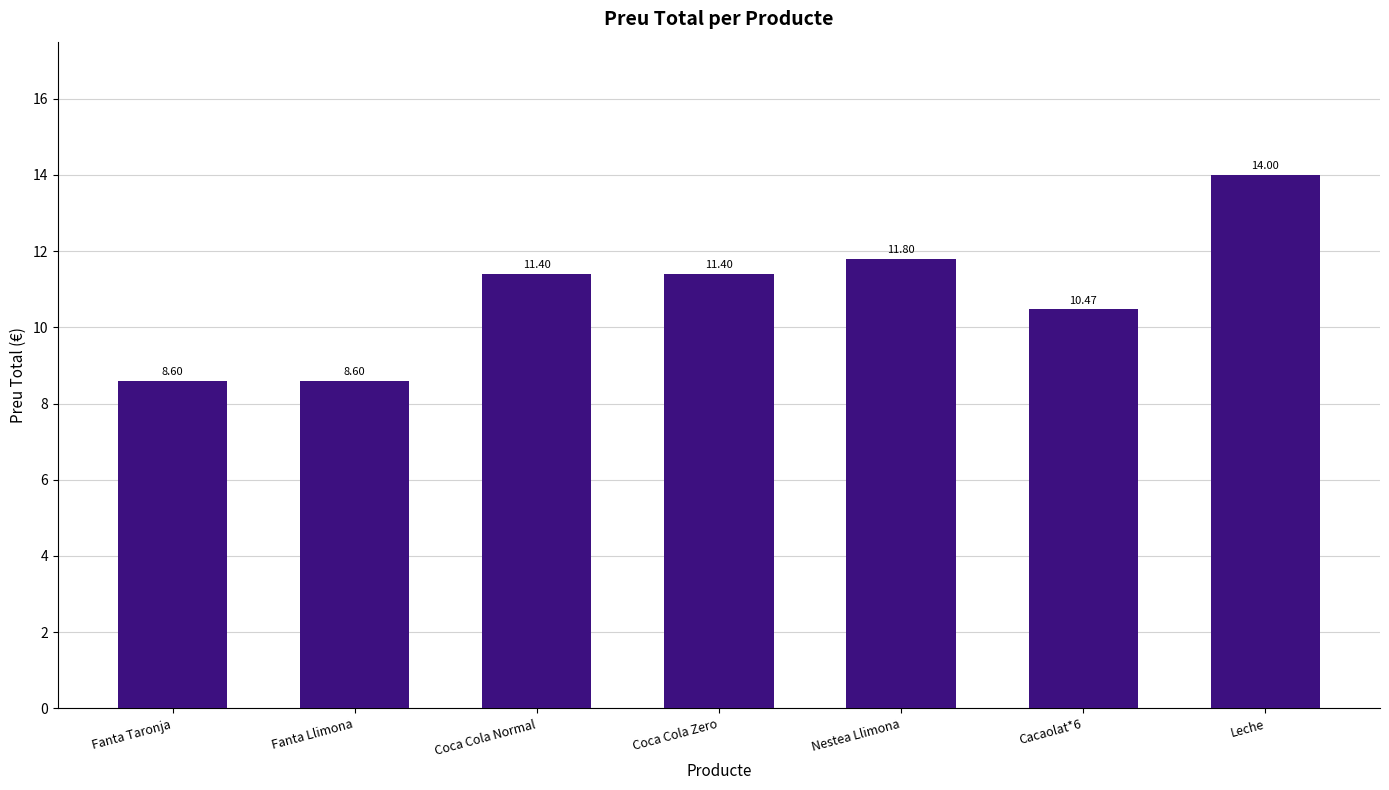

What is the sum of the values at Nestea Llimona and Fanta Taronja?

20.4